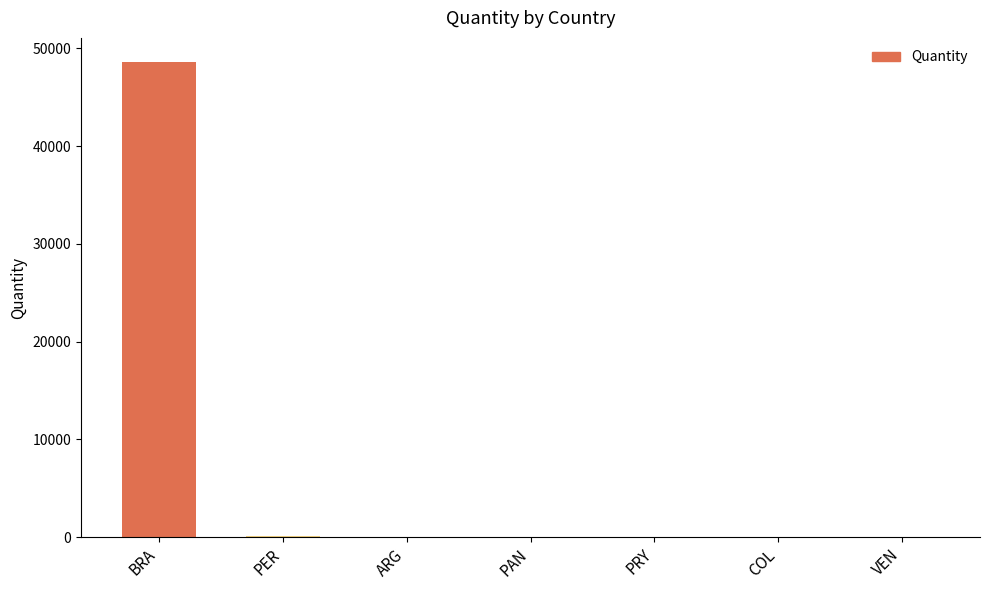

At which label is the value closest to 24316?

PER